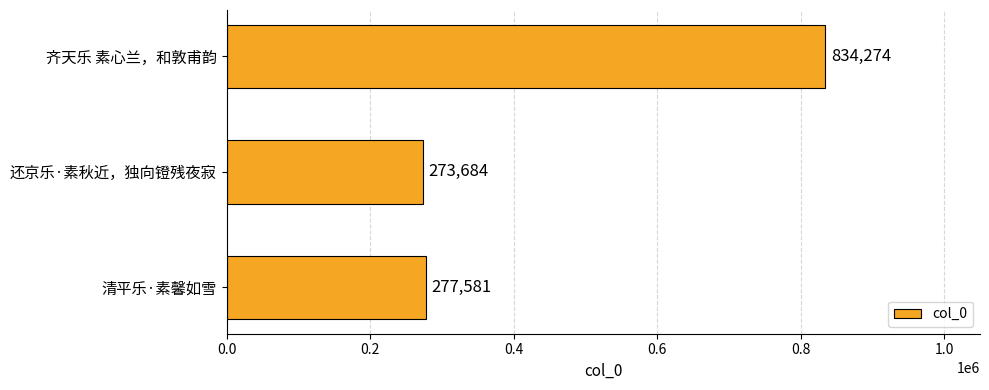

Are the bars grouped side by side (vs. stacked)?

No